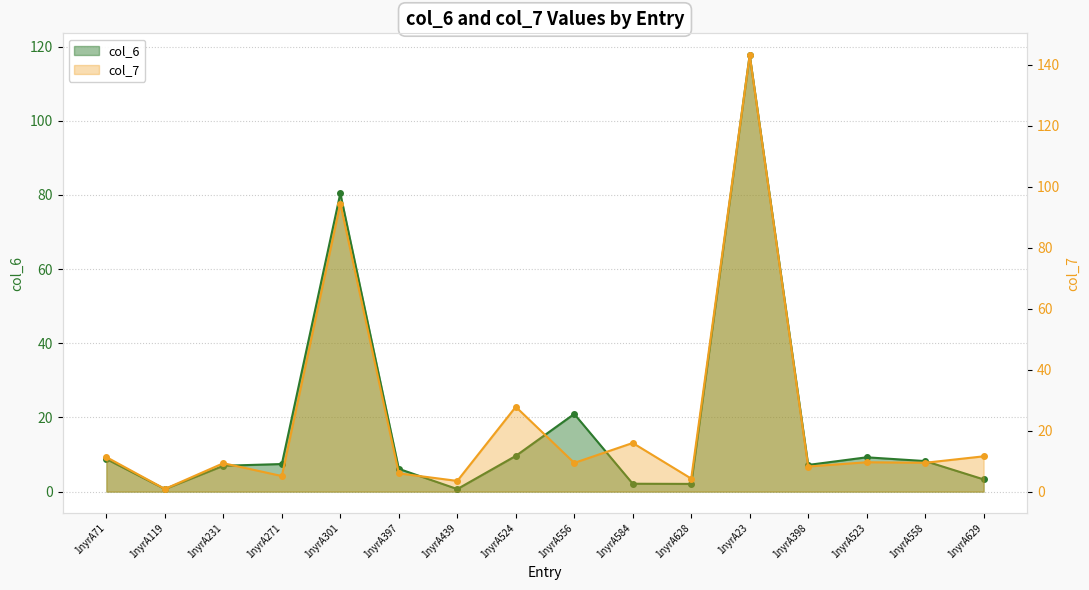

The value of col_7 at 1nyrA397 is 7.8. True or false?

False